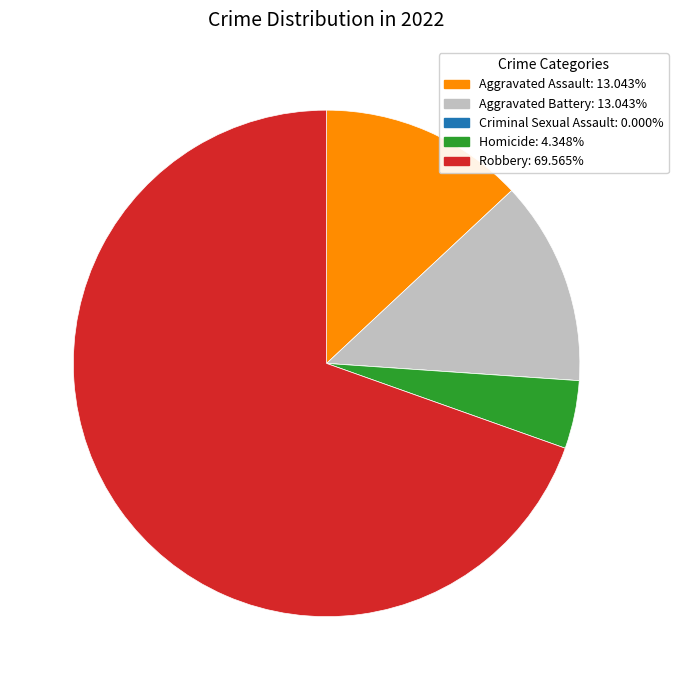

Which category accounts for the majority?

Robbery